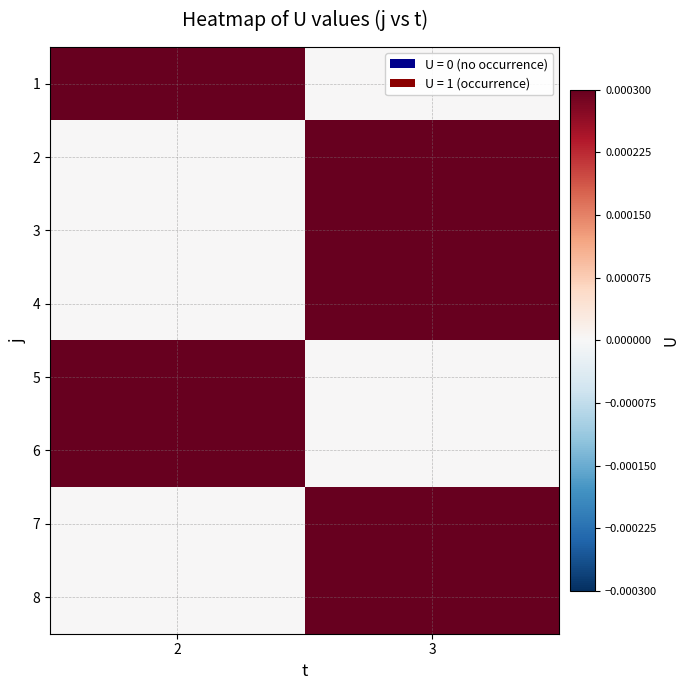

Which has a higher value, 2 or 3?

2